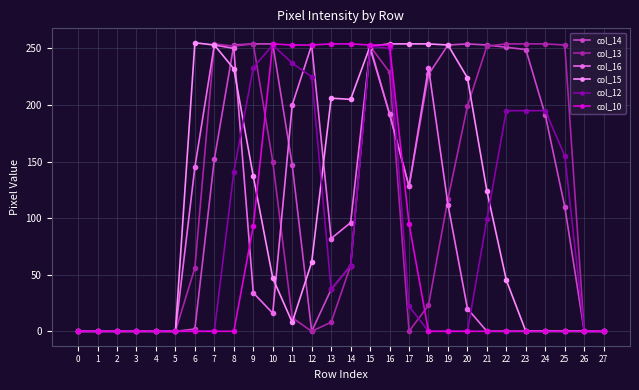

True or false: col_12 and col_14 cross at least once.

True